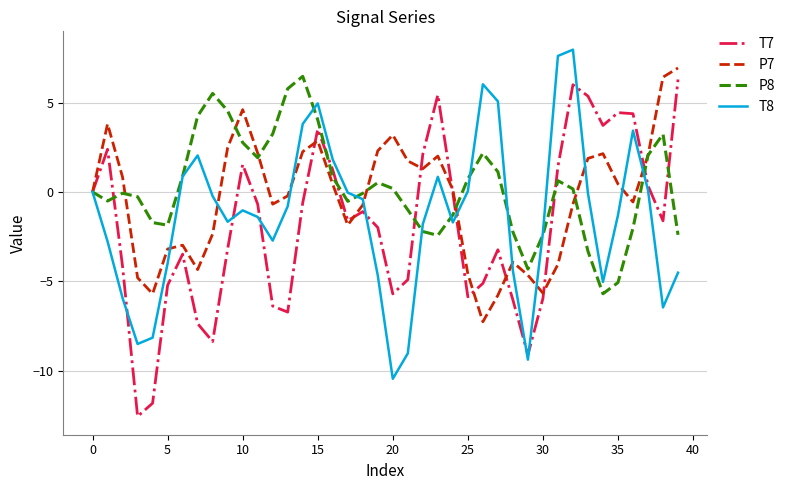

What is the greatest value displayed?

8.0